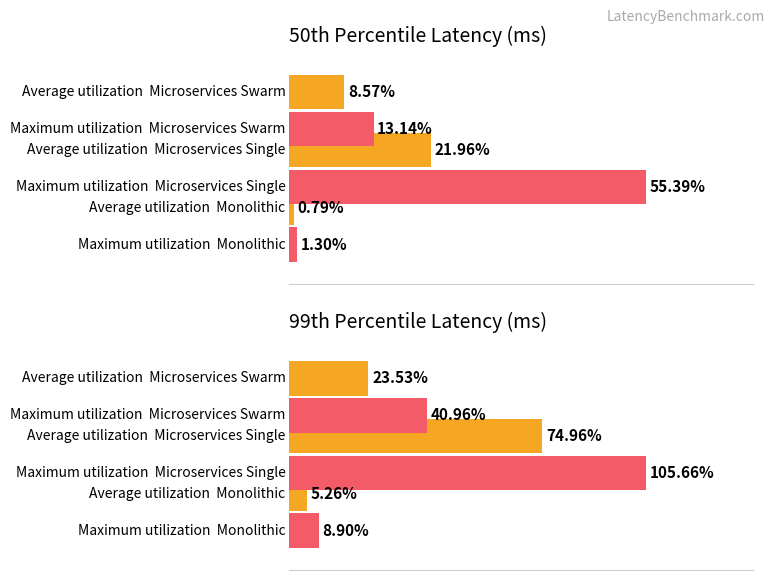

How many series are shown in this chart?

4